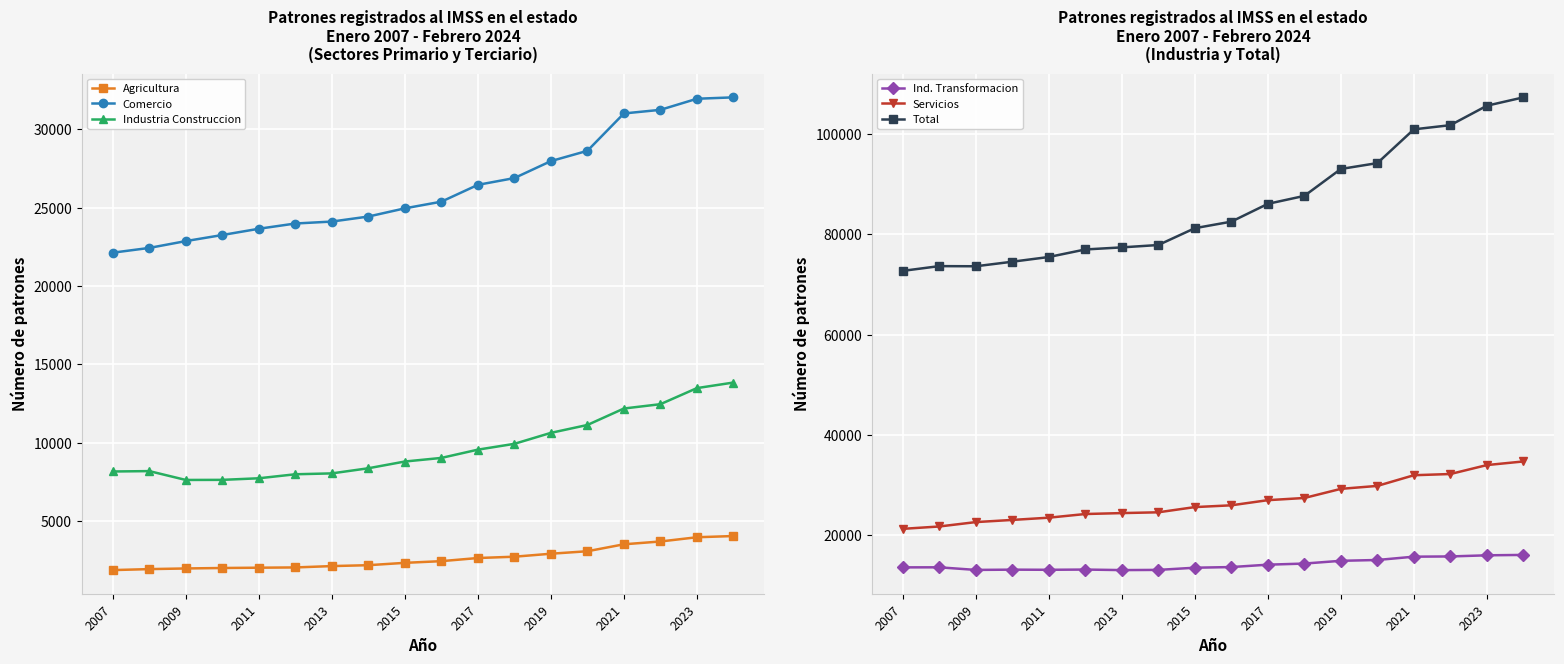

The Total series shows 37402 at 2017. True or false?

False